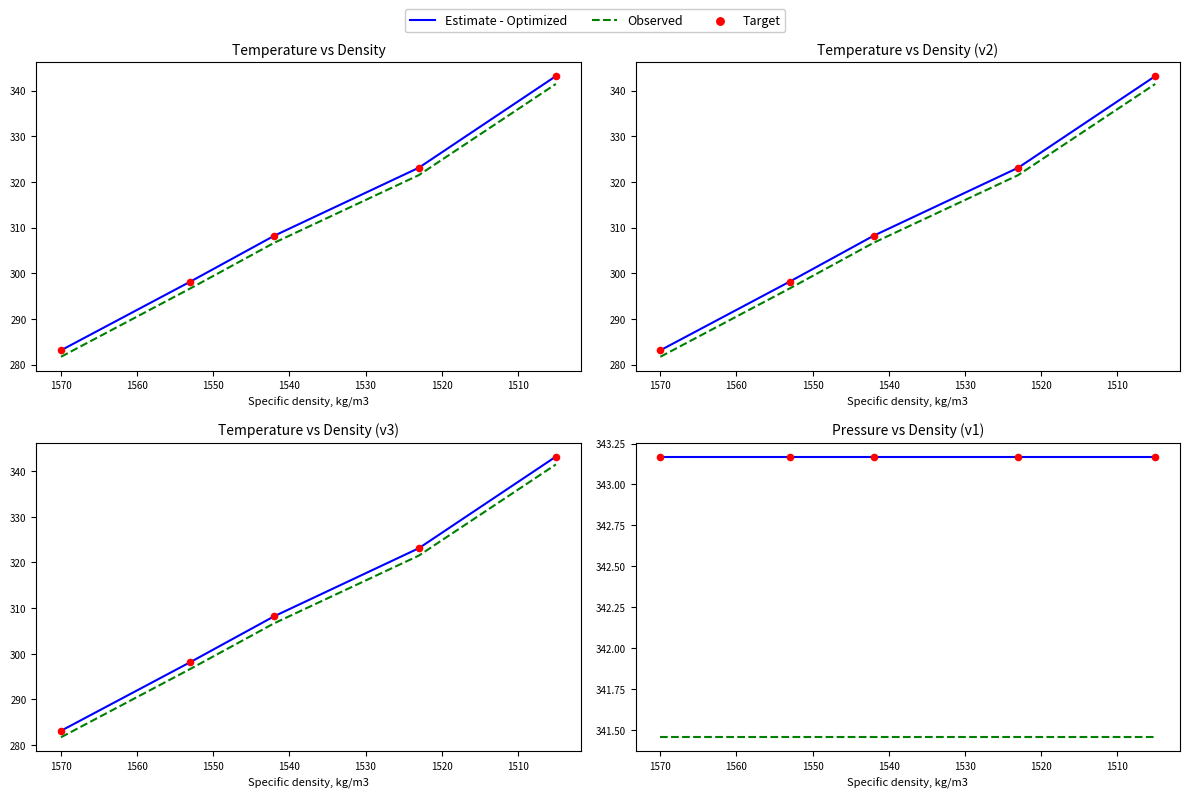

Which series has the largest Y range (max minus min)?

Estimate - Optimized